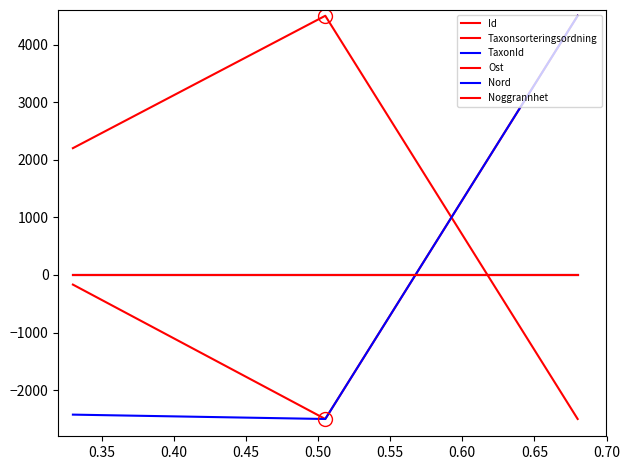

What is the value of the TaxonId point at the 3rd from the left?

4500.0